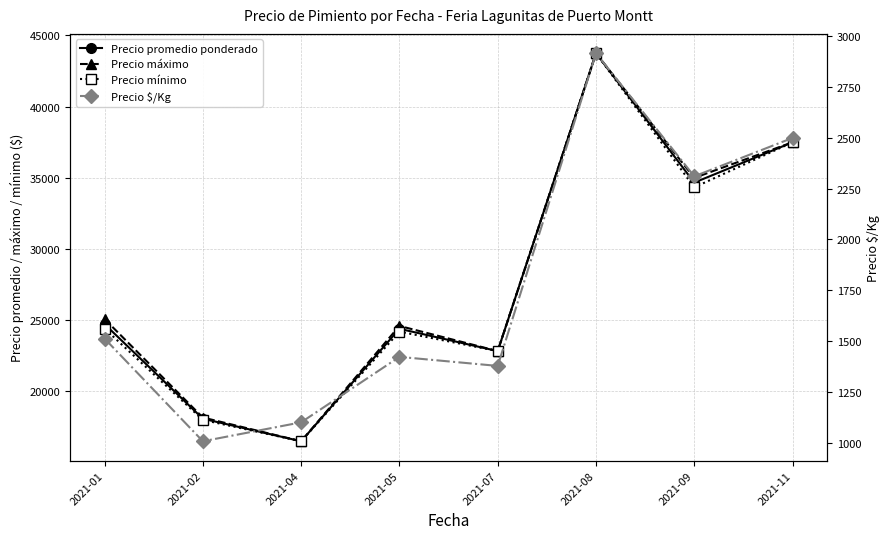

Which series has the largest range (max minus min)?

Precio promedio ponderado